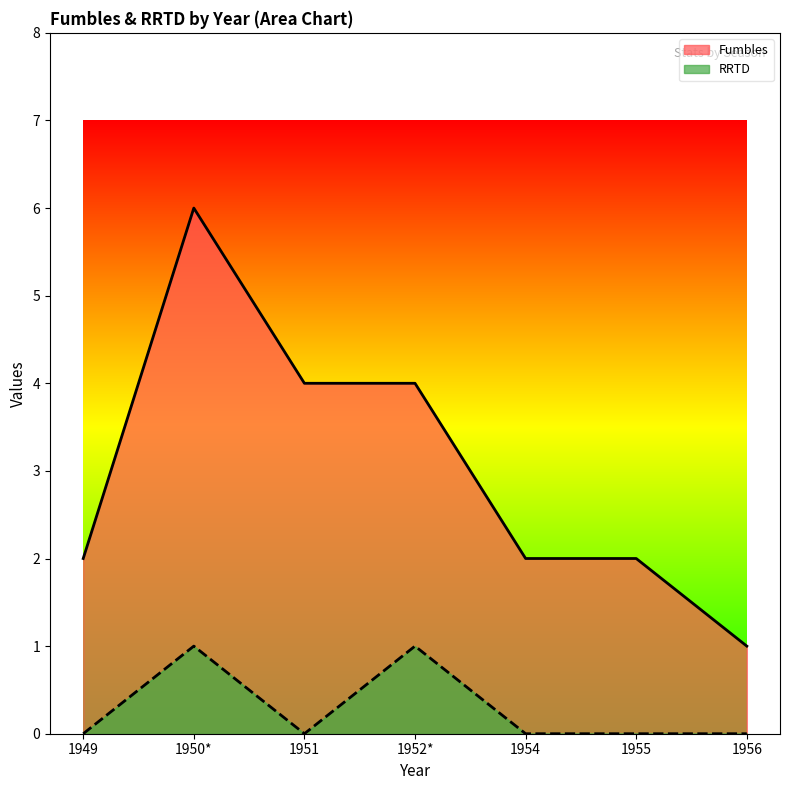

What is the difference between the second highest and minimum values in the RRTD series?

1